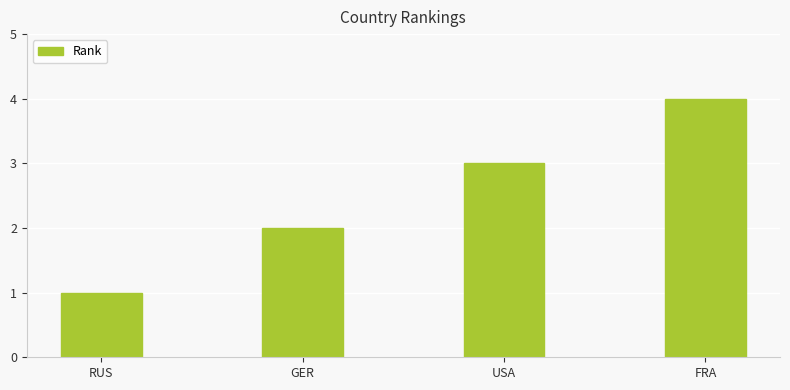

Rank the categories by value from highest to lowest.

FRA, USA, GER, RUS